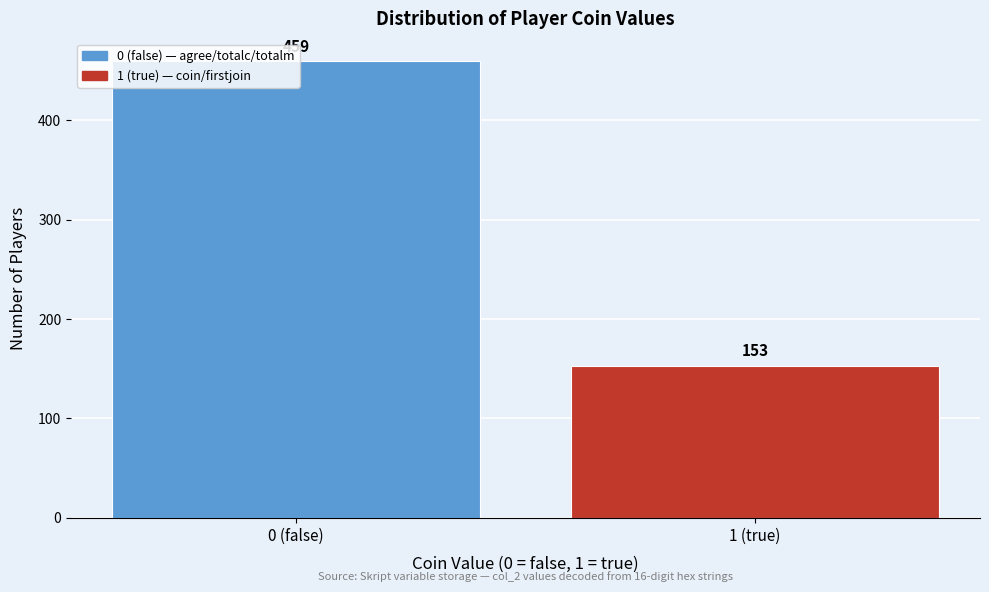

Read the value at 0 (false).

459